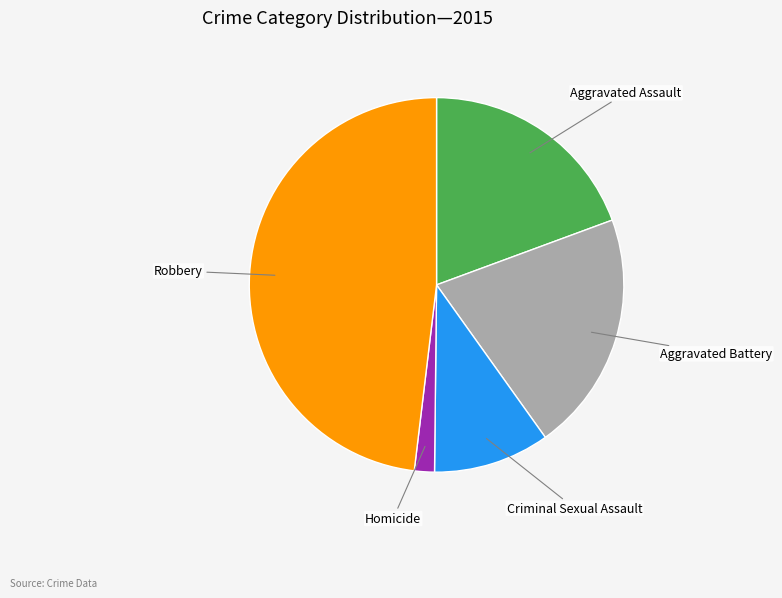

Which category has the biggest portion of the pie?

Robbery